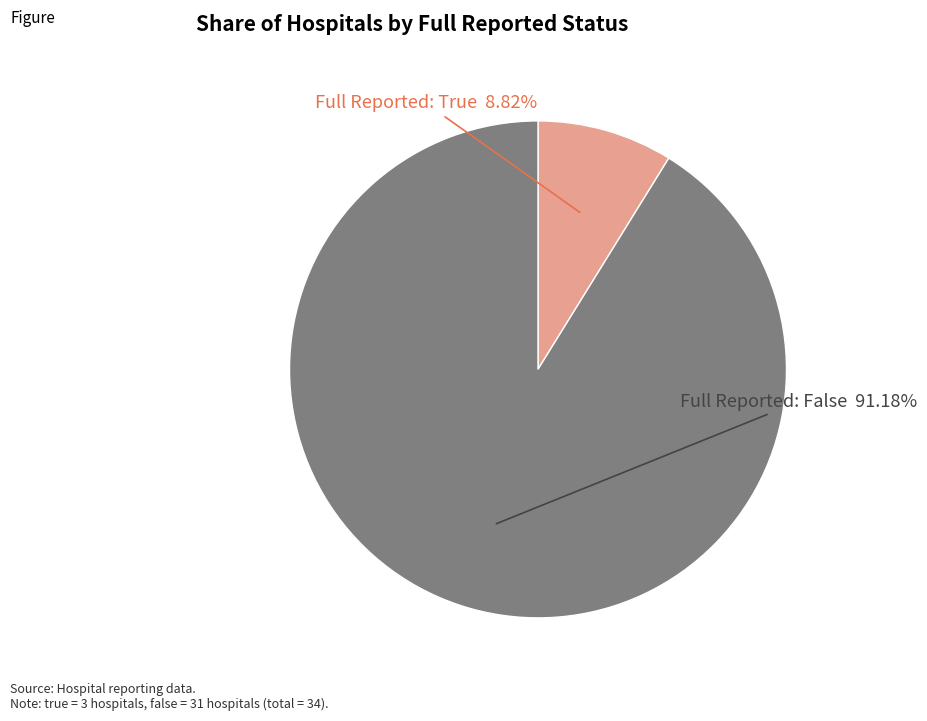

To the nearest percent, what is the difference between the largest and smallest slice percentages?

82%